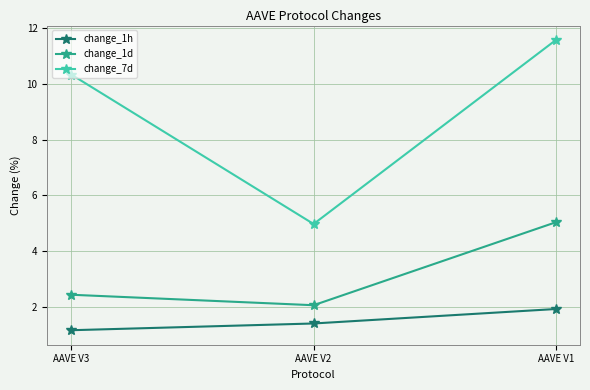

The change_1d series shows 0.5 at AAVE V3. True or false?

False